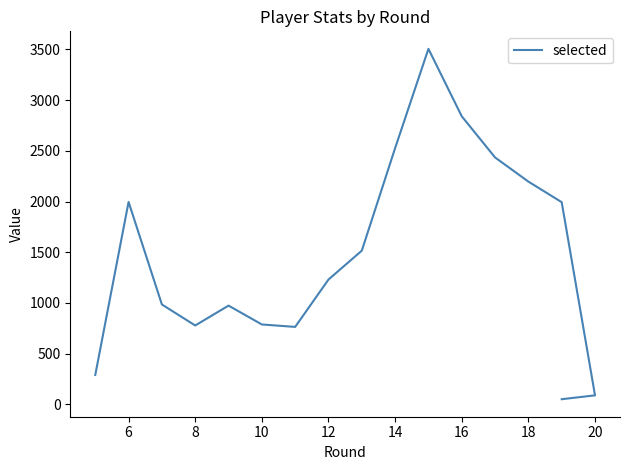

What is the average value?

1468